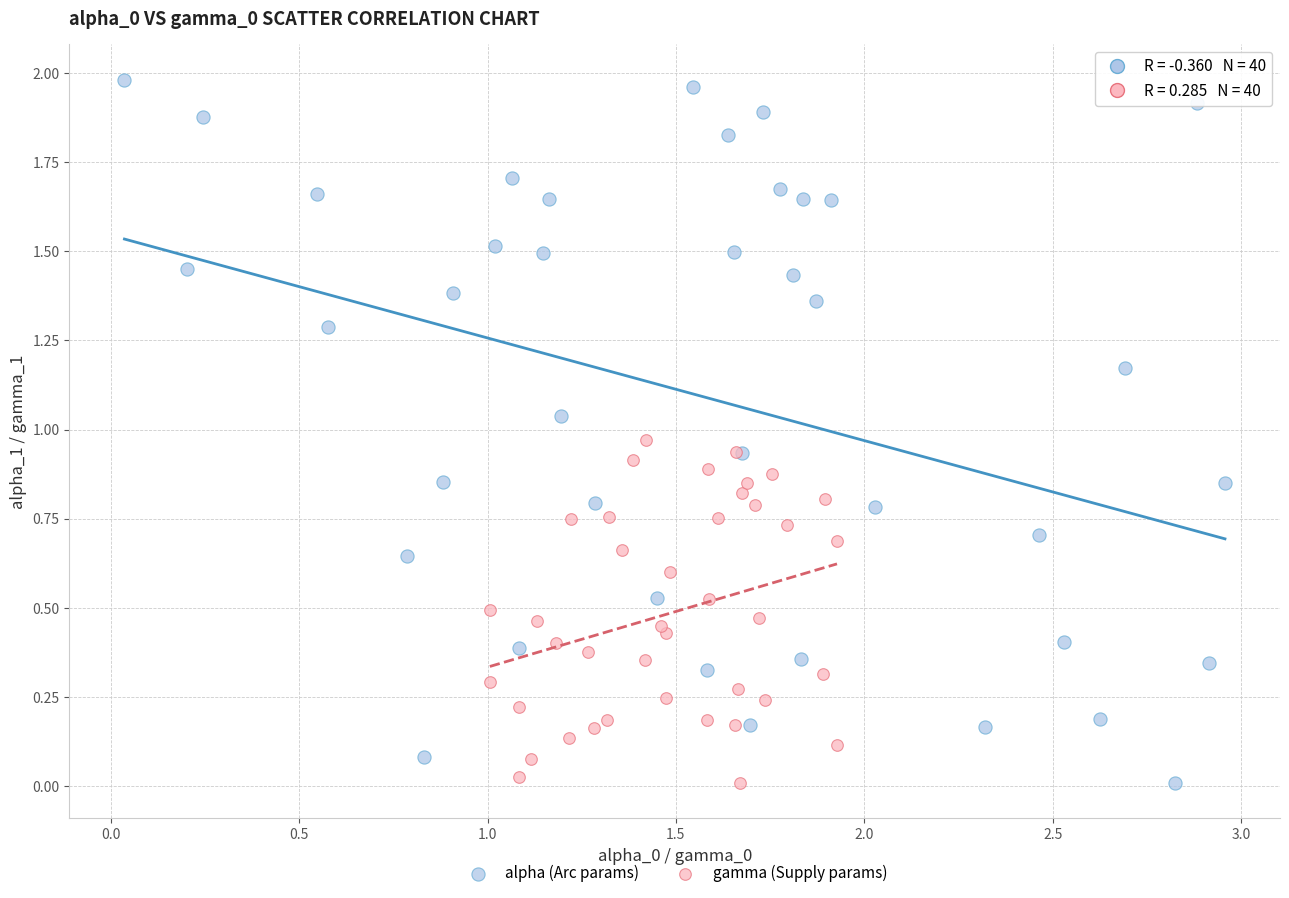

Which series has the largest Y range (max minus min)?

alpha (Arc params)